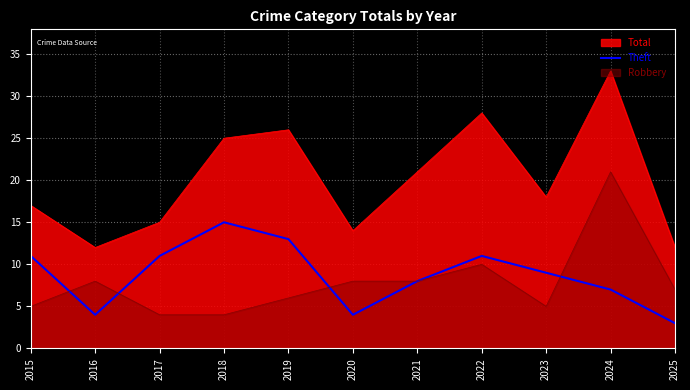

What is the maximum value shown in the chart?

33